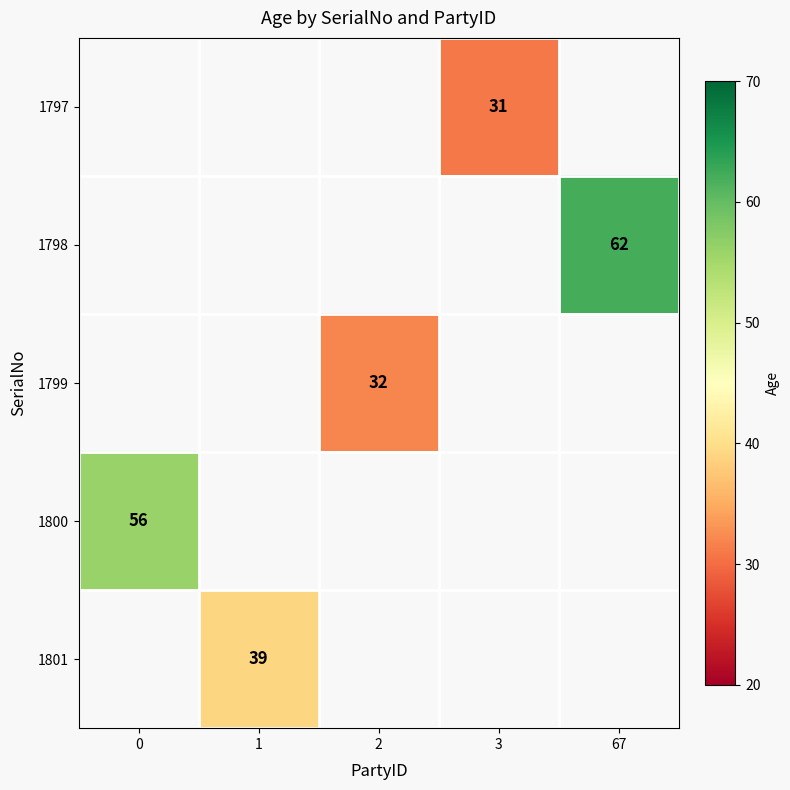

Between 3 and 2, which is larger?

2